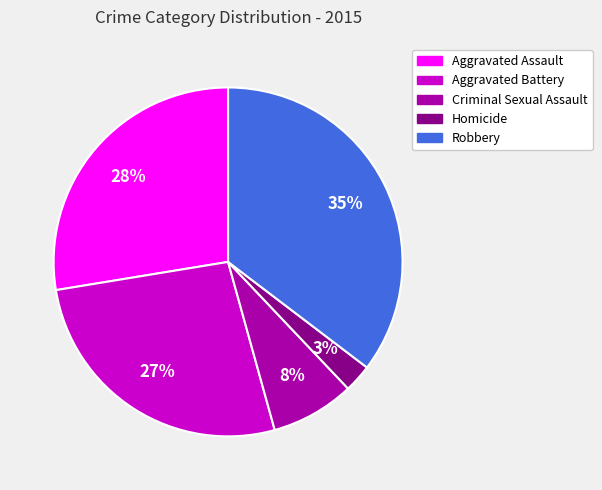

To the nearest percent, what is the difference between the Aggravated Battery and Criminal Sexual Assault slice percentages?

19%